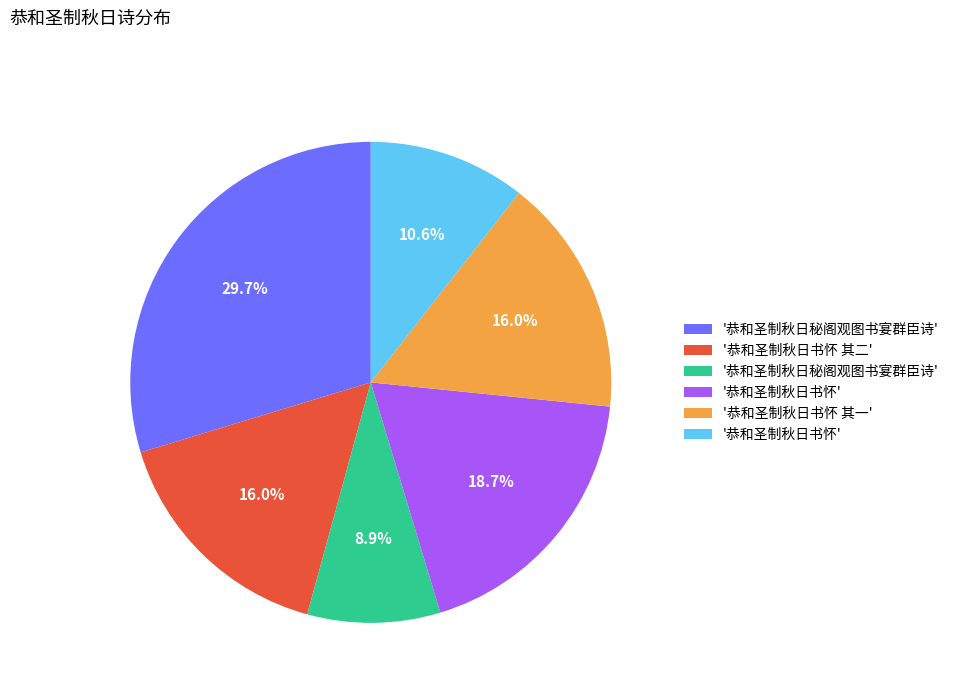

Is there any slice that represents more than half of the pie?

No